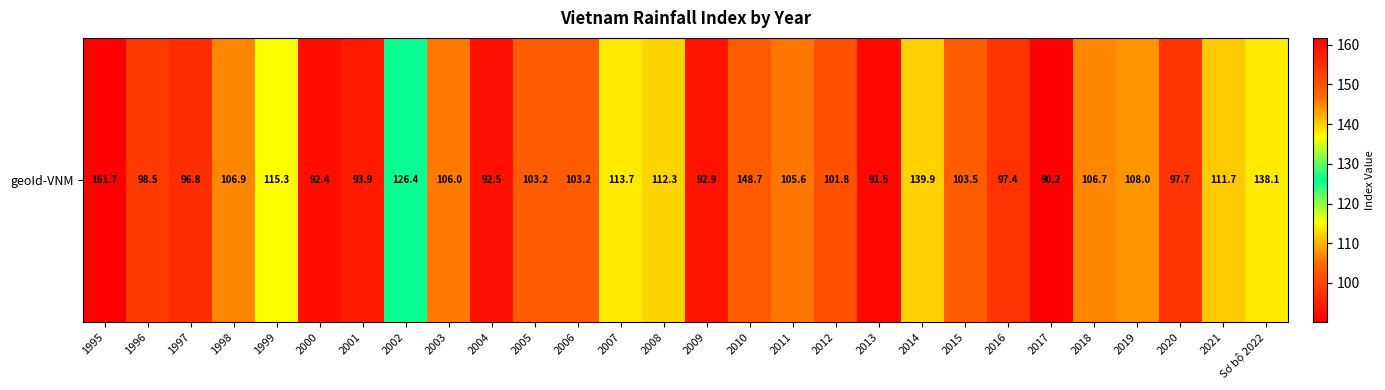

Which has a higher value, 1998 or 2006?

1998